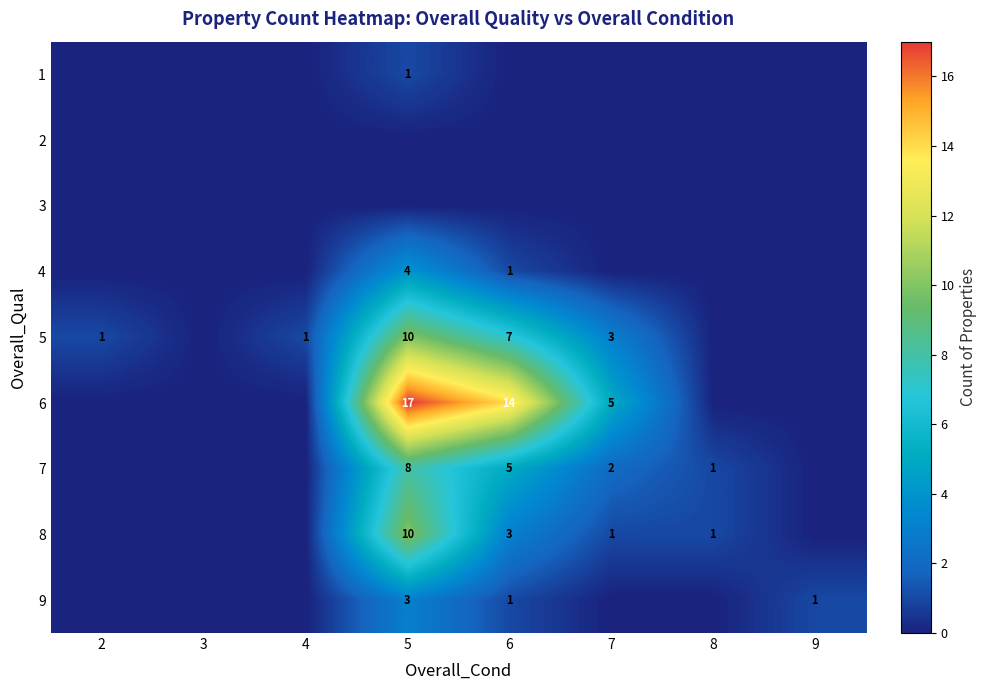

Which category has the lowest value across all series?

2